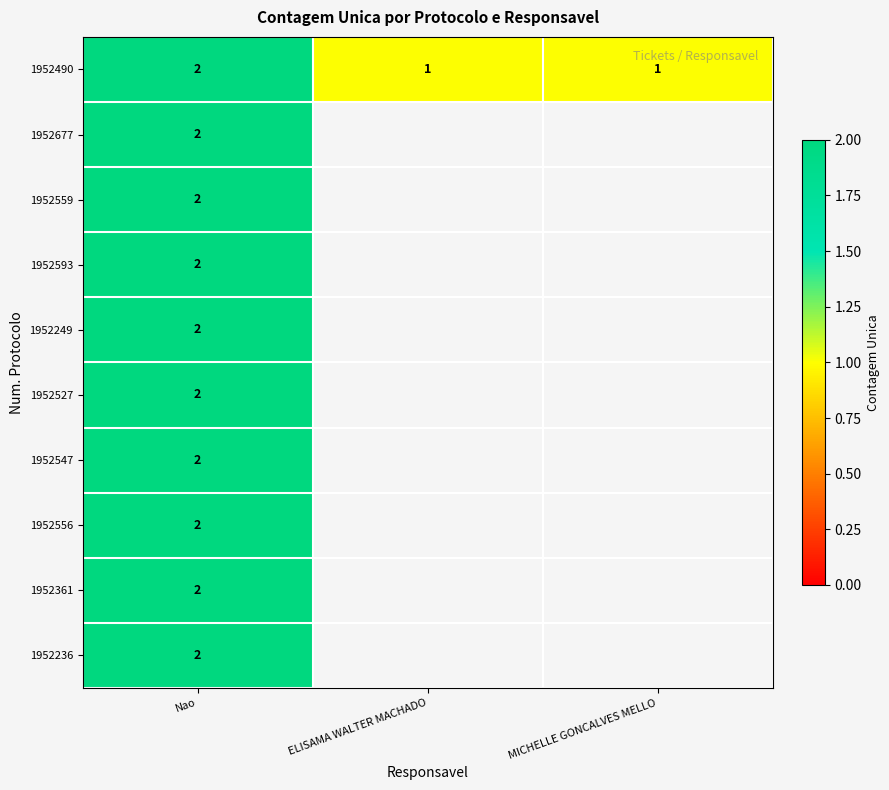

Is it true that 1952490 equals 1 at MICHELLE GONCALVES MELLO?

True